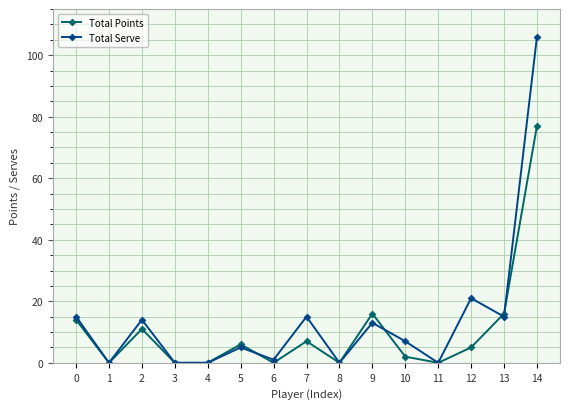

True or false: Total Points and Total Serve cross at least once.

True